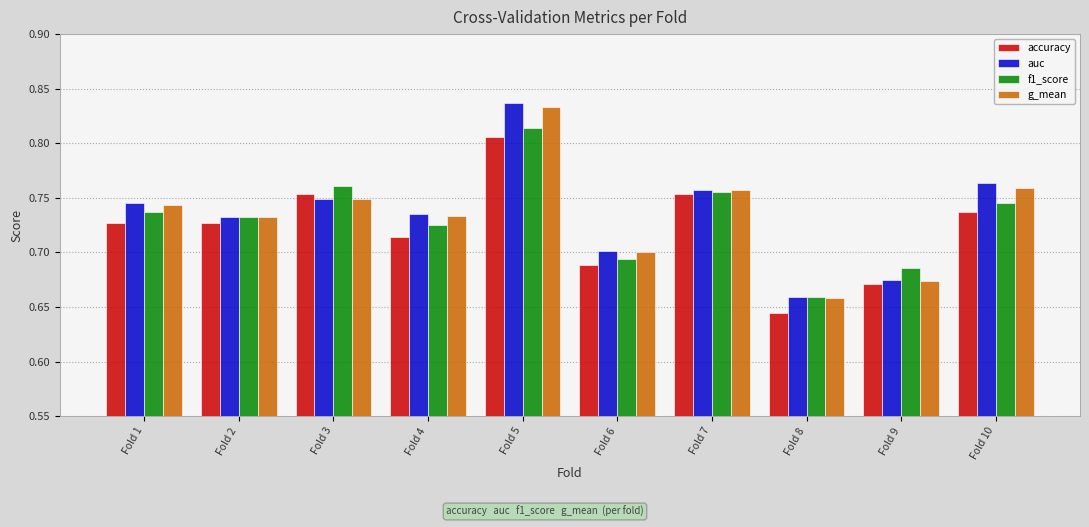

What is the sum of the auc values at Fold 1 and Fold 10?

1.5